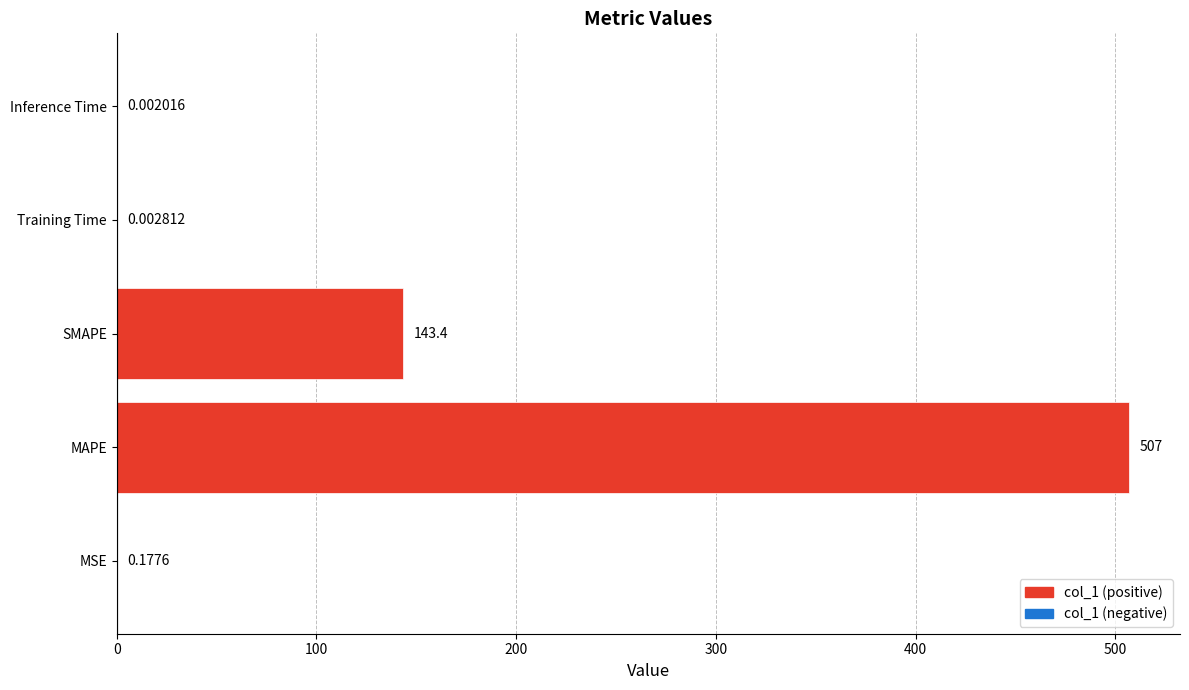

Where is the data nearest to the value 253?

SMAPE